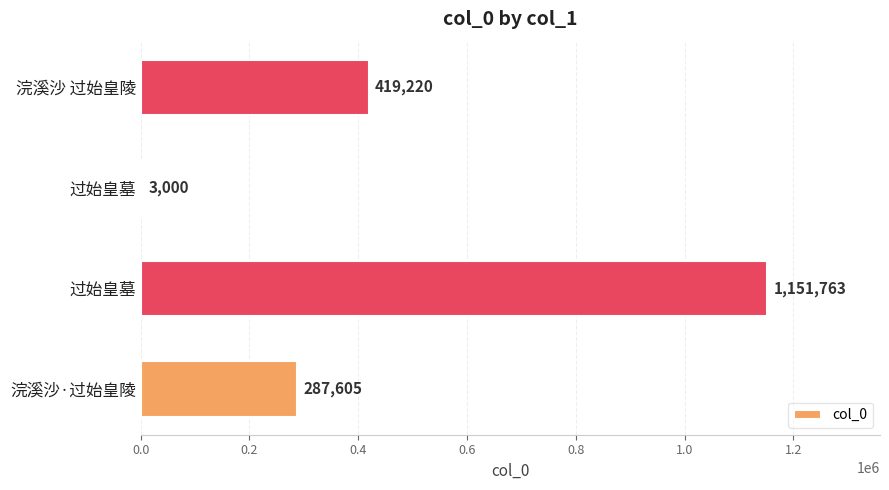

What is the difference between the second highest and minimum values?

416220